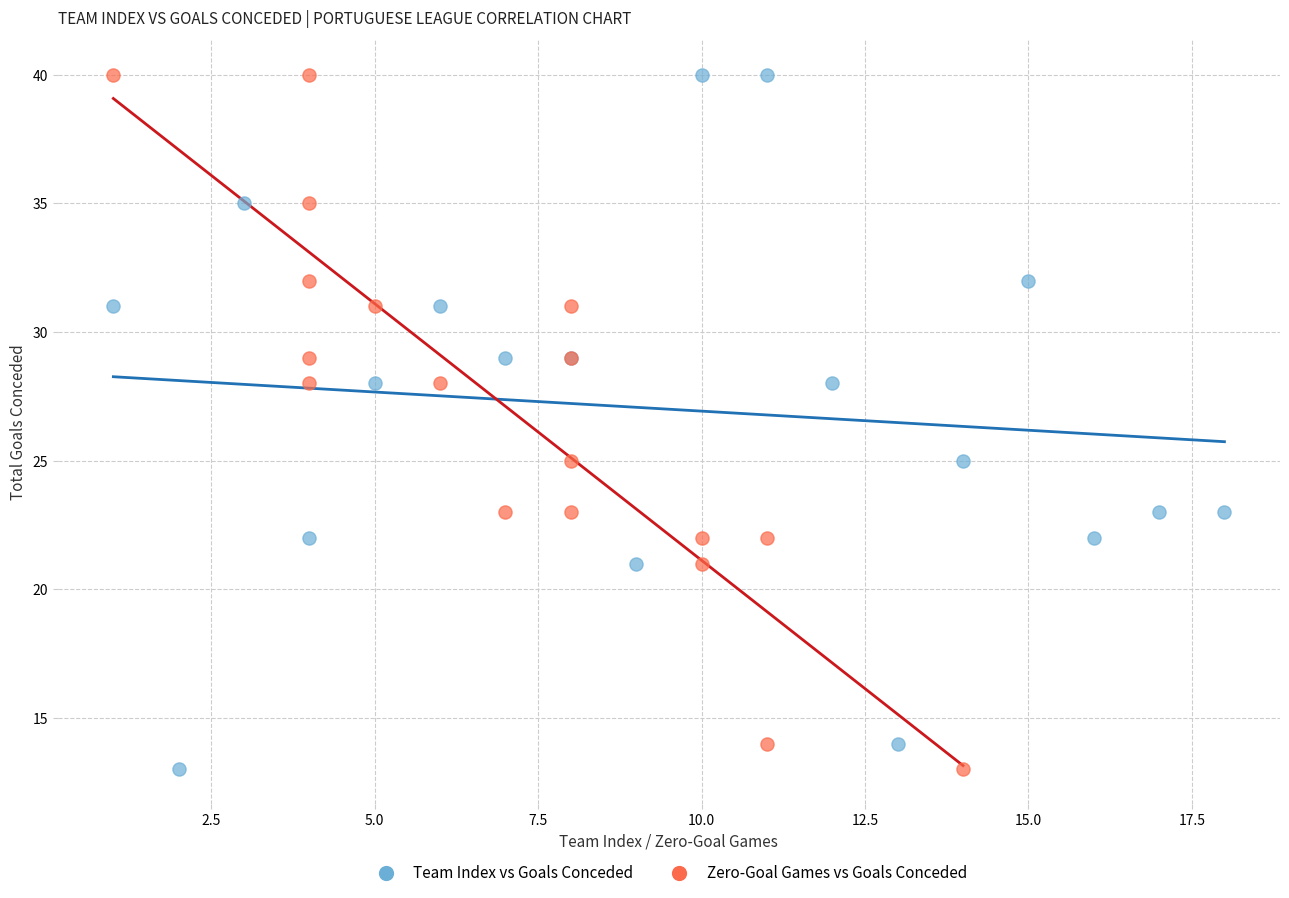

What are all the series names shown in the legend?

Team Index vs Goals Conceded, Zero-Goal Games vs Goals Conceded